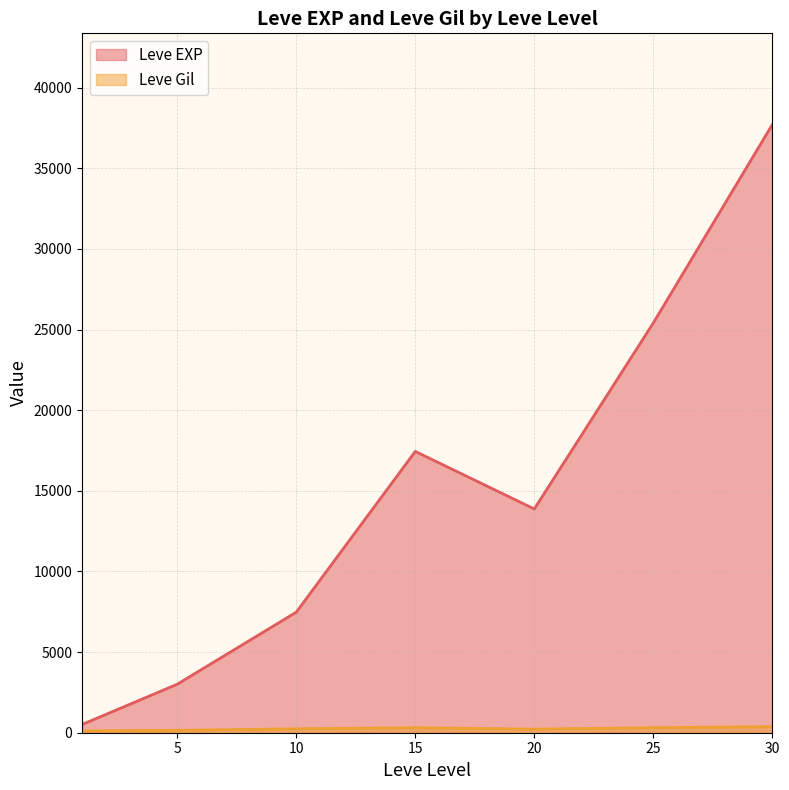

What is the maximum value shown in the chart?

37715.0